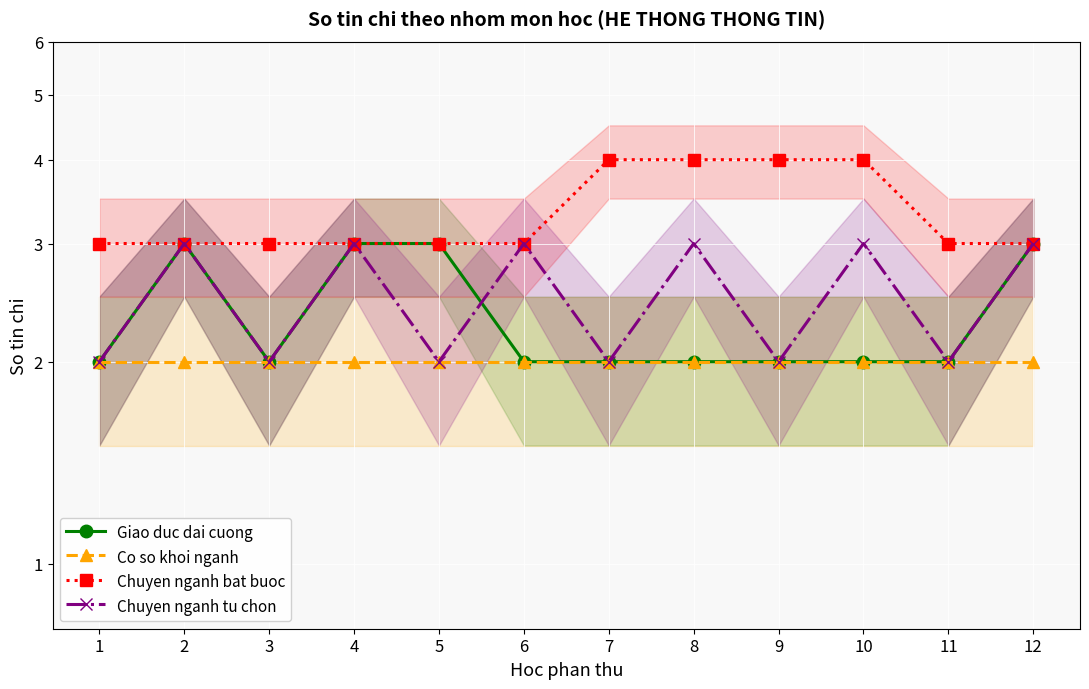

What is the average value of the Giao duc dai cuong series?

2